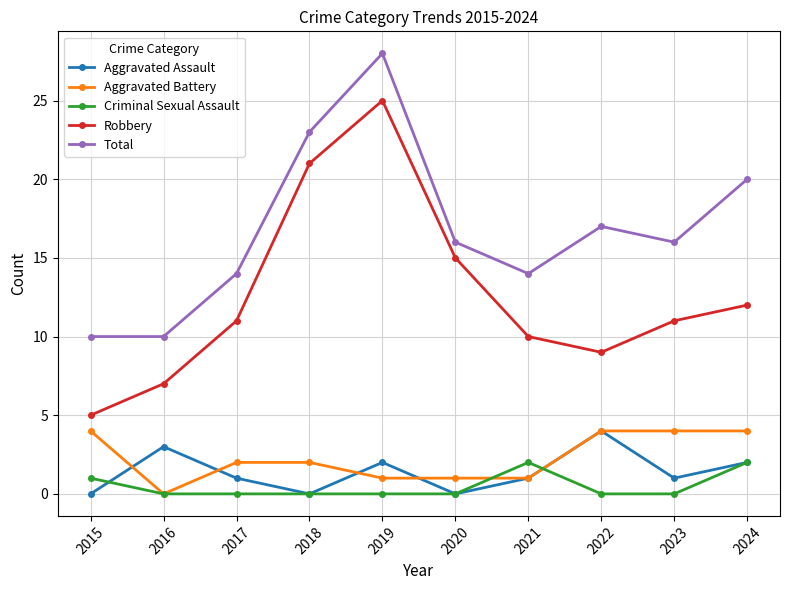

Count the number of categories in the chart.

10